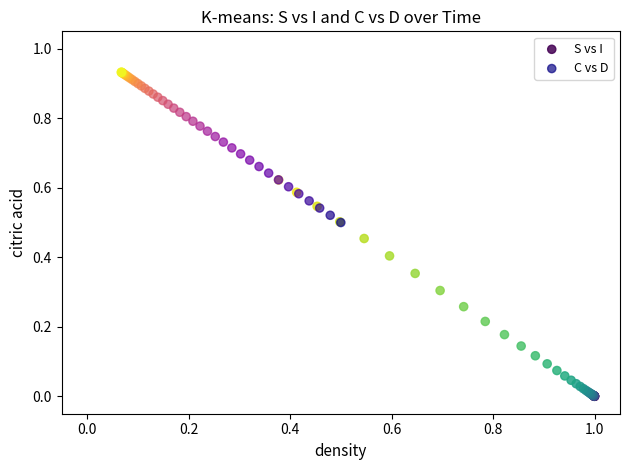

Which series reaches the minimum Y coordinate?

S vs I